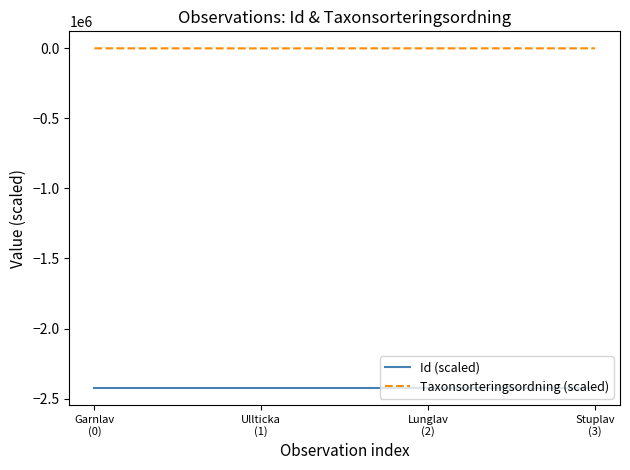

True or false: Taxonsorteringsordning (scaled) and Id (scaled) cross at least once.

False